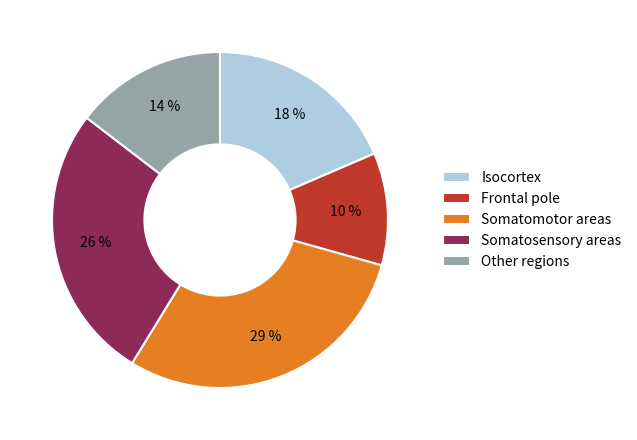

Is it true that Somatomotor areas is 29% of the pie?

True